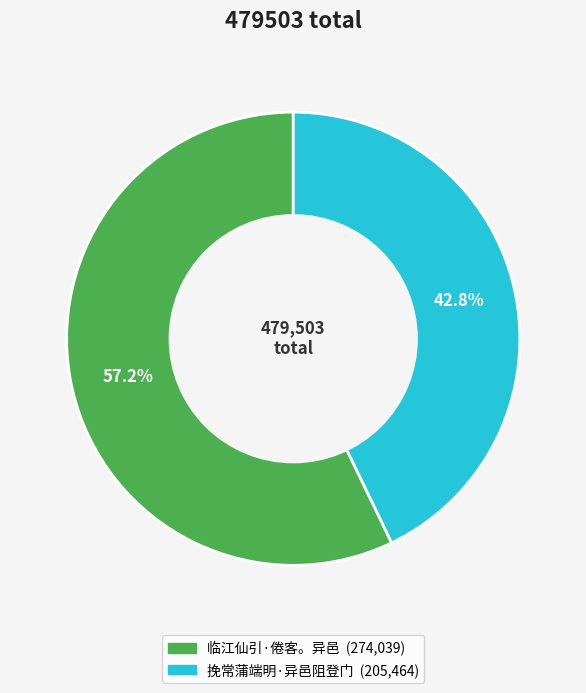

What is the total percentage of 临江仙引·倦客。异邑 and 挽常蒲端明·异邑阻登门?

100.0%